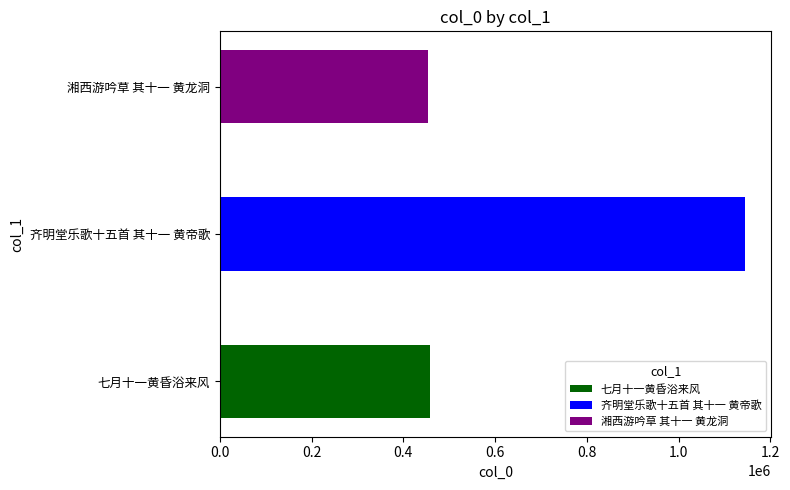

The chart shows a value of 179787 at 七月十一黄昏浴来风. True or false?

False